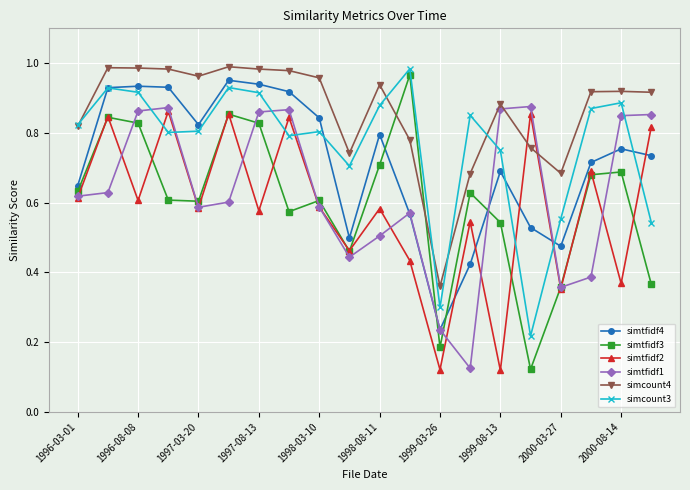

Which series has the largest total across all categories?

simcount4